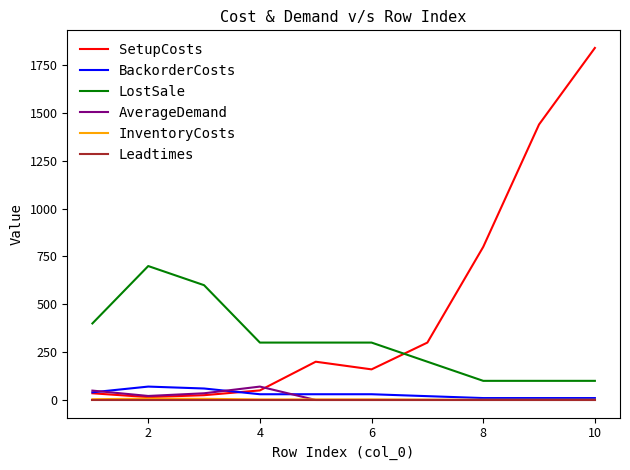

In SetupCosts, how many points are lower than both neighbors (excluding endpoints)?

2